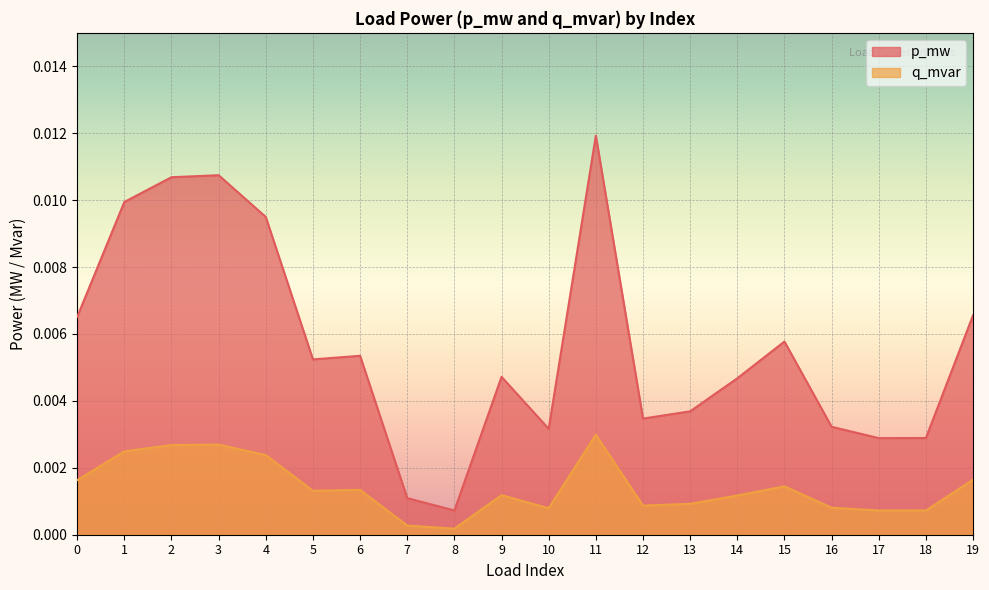

Which label corresponds to the smallest value in the chart?

8